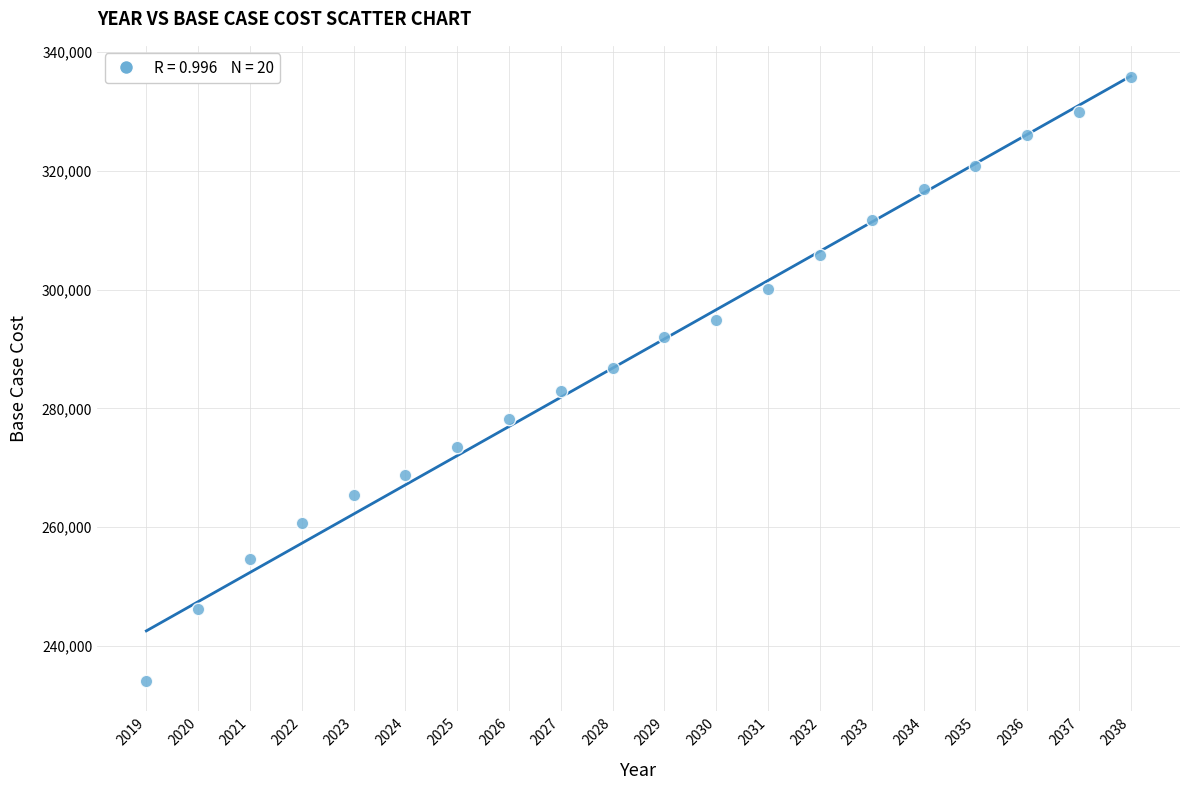

What is the range of X values (max minus min)?

19.0